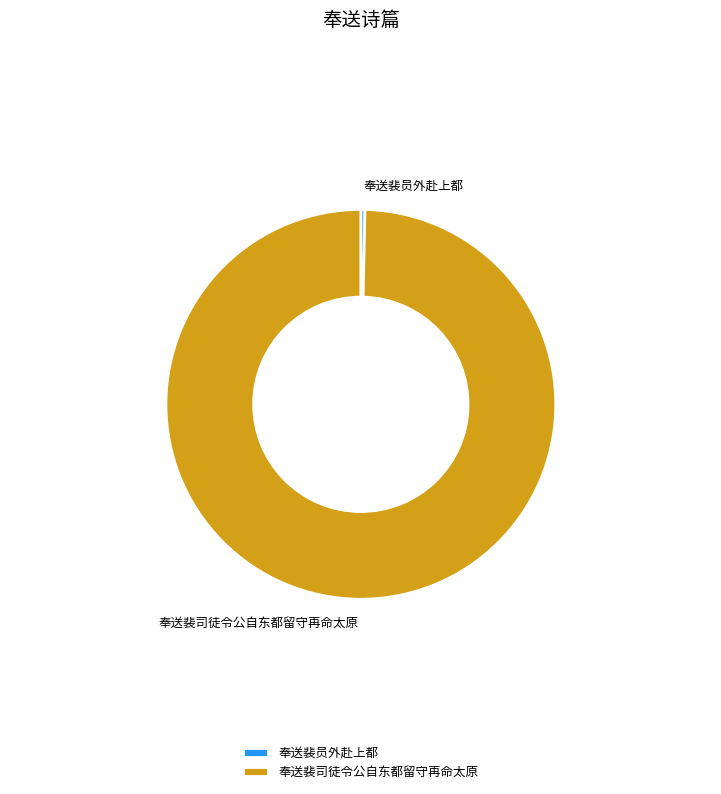

Rank the categories by value from lowest to highest.

奉送裴员外赴上都, 奉送裴司徒令公自东都留守再命太原